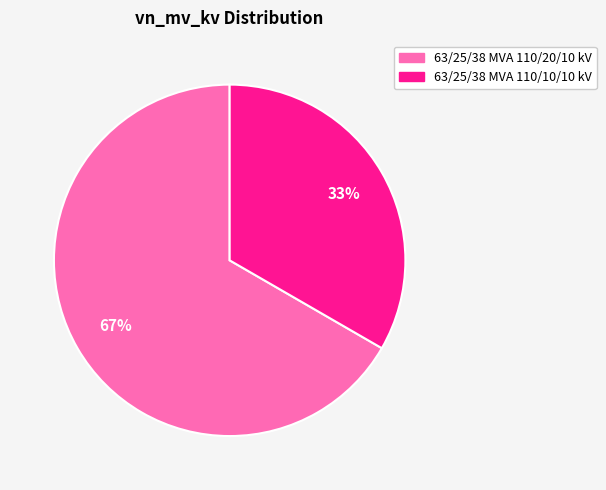

What is the largest slice in the pie chart?

63/25/38 MVA 110/20/10 kV